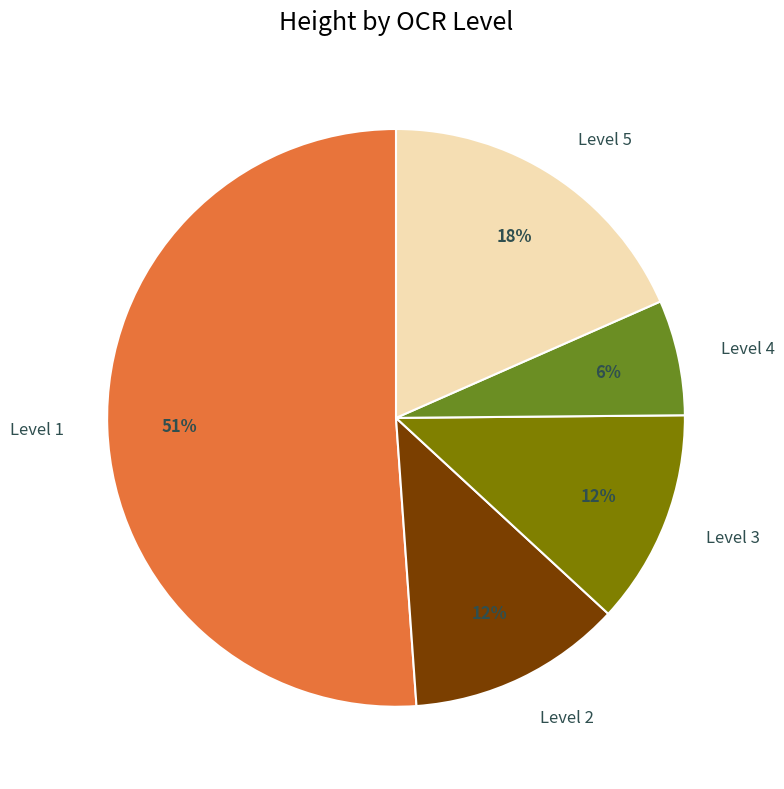

Which slice is the smallest?

Level 4